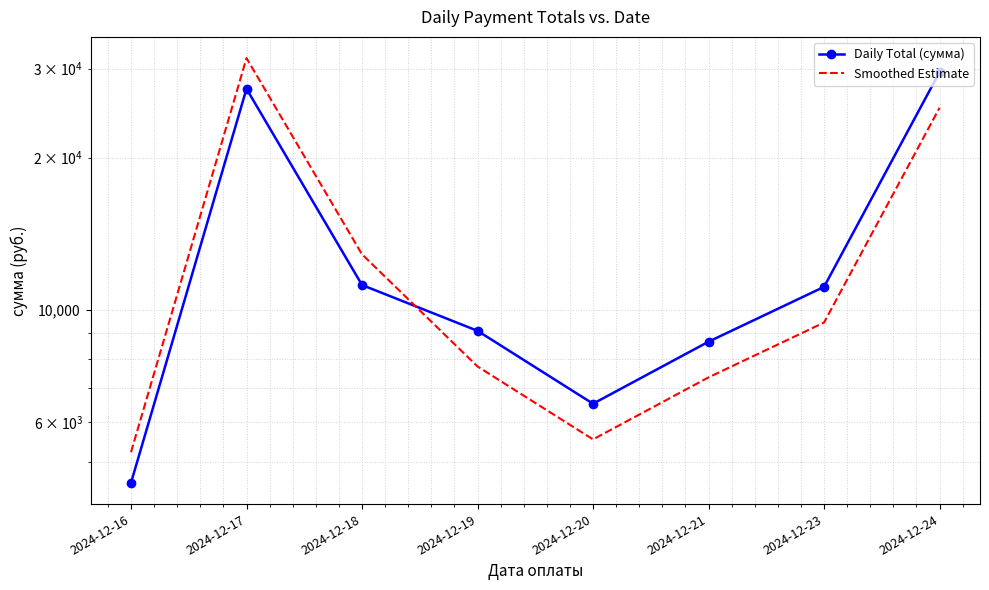

Does the chart have visible grid lines?

Yes